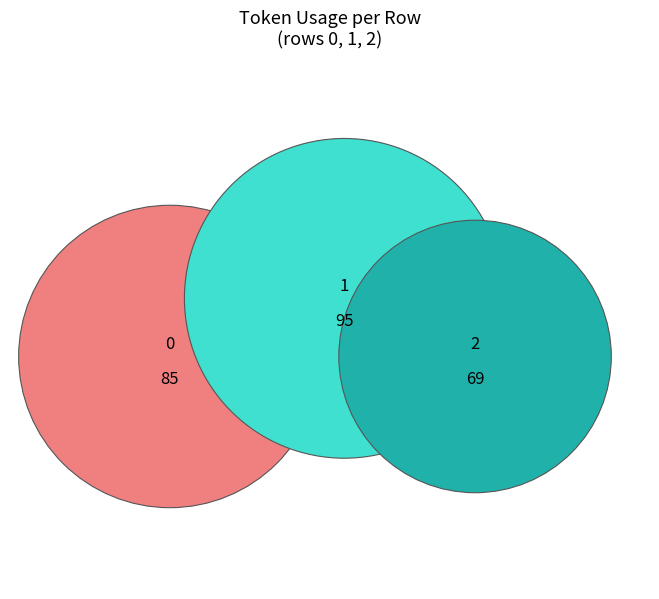

What is the total percentage of 1 and 0?

72.3%